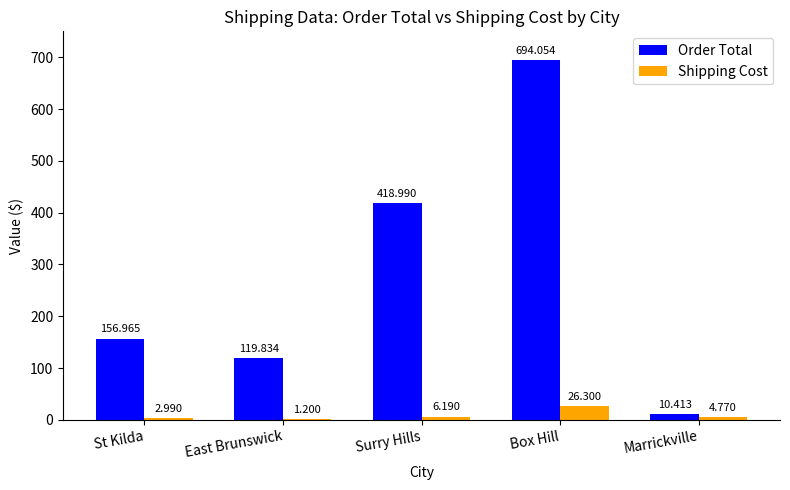

How many data points in Order Total are above 156?

3